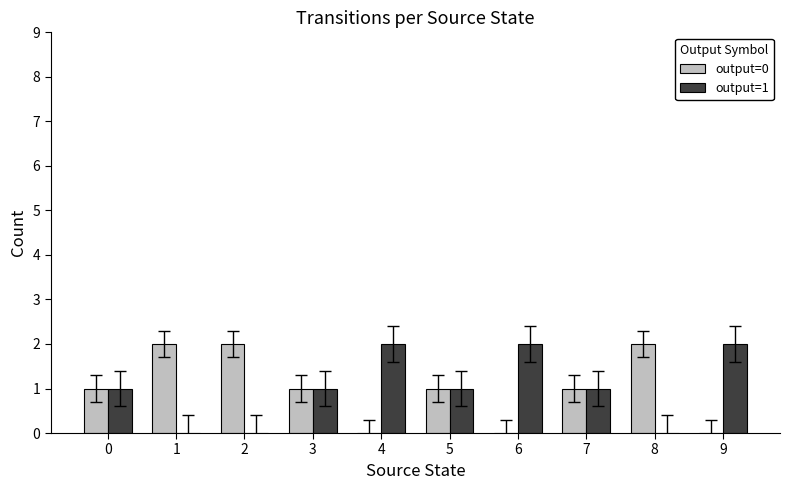

Is the value of output=1 at 8 greater than the value of output=0 at 5?

No